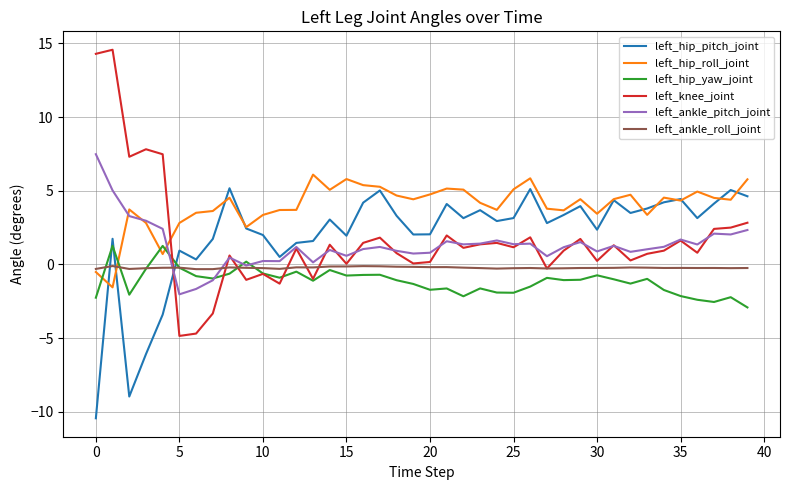

Which series has the widest spread of values?

left_knee_joint